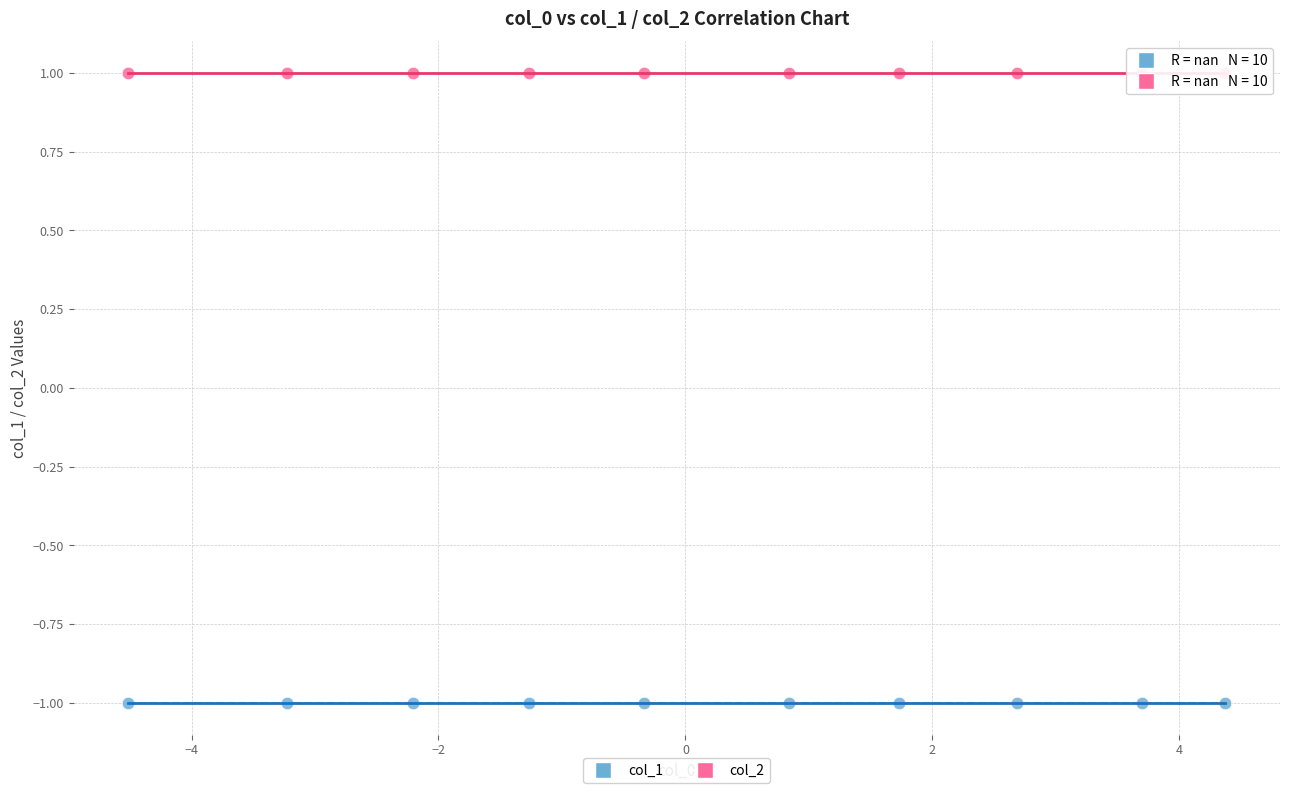

What are all the series names shown in the legend?

col_1, col_2